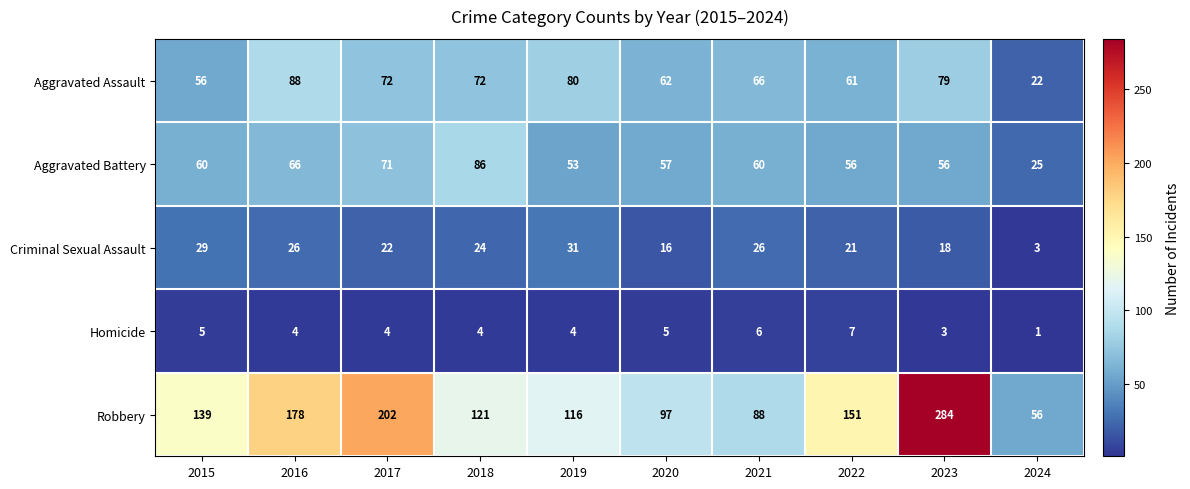

What is the maximum value shown in the chart?

284